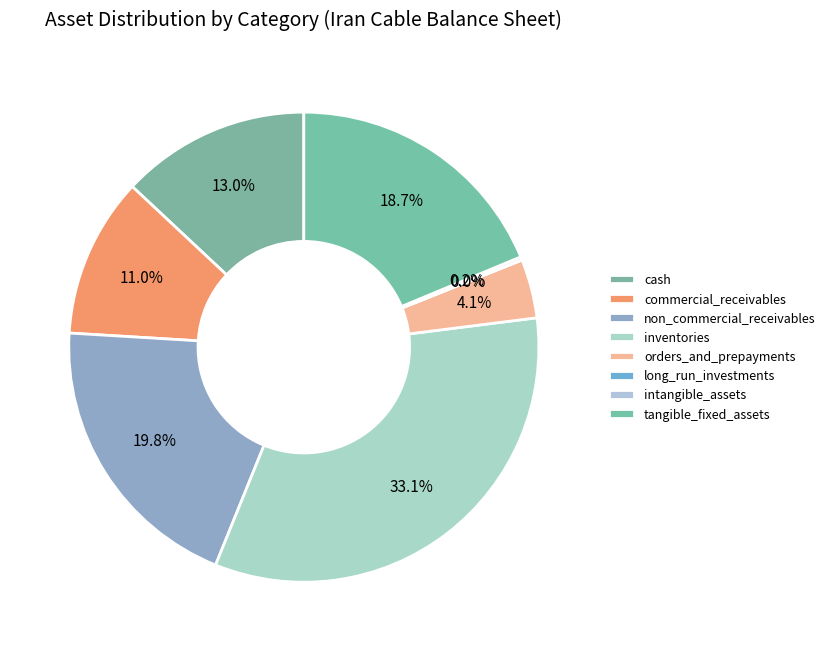

To the nearest percent, what is the difference between the orders_and_prepayments and non_commercial_receivables slice percentages?

16%